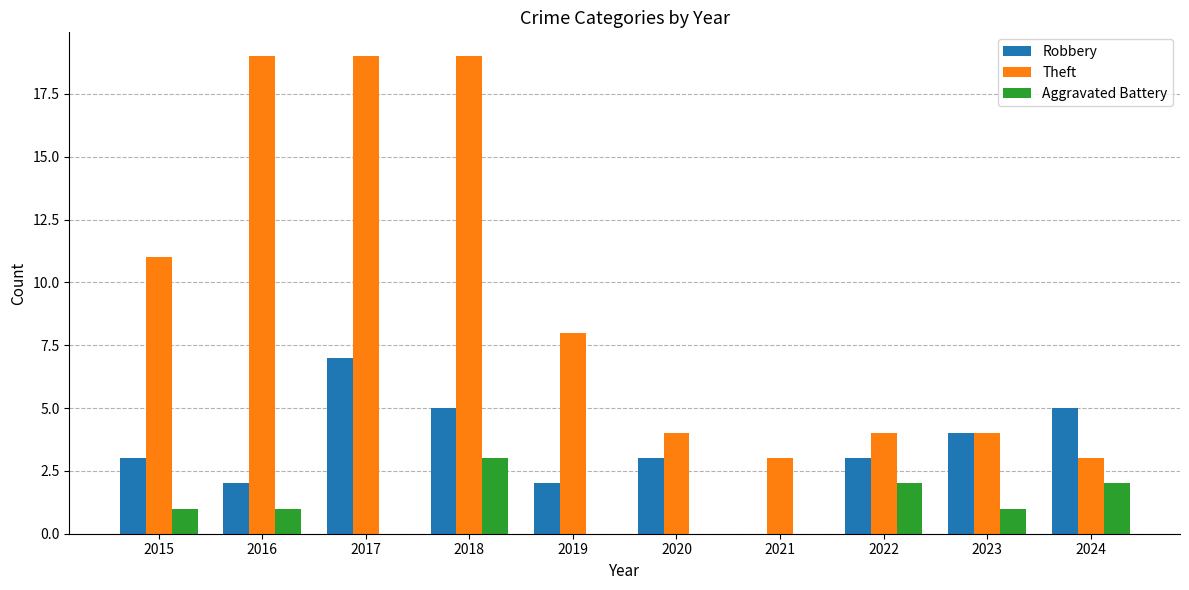

What is the highest value of the Aggravated Battery series?

3